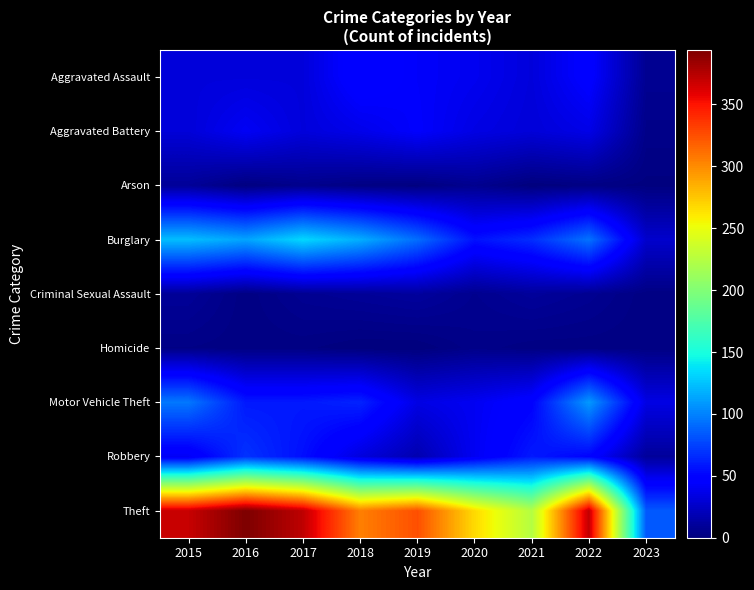

Which series has the largest range (max minus min)?

Theft